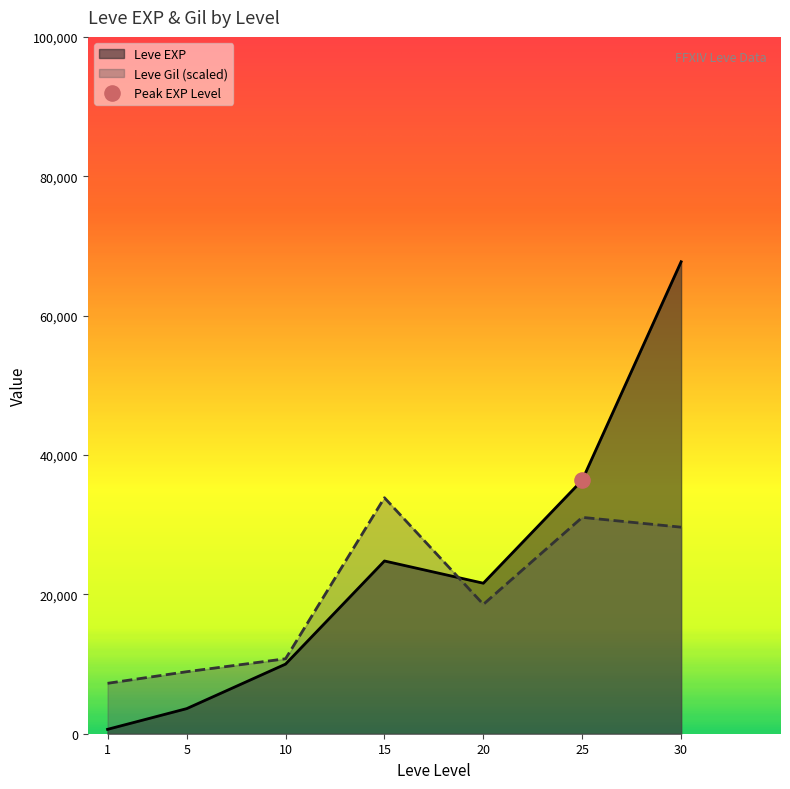

At which category is the sum across all series the highest?

30